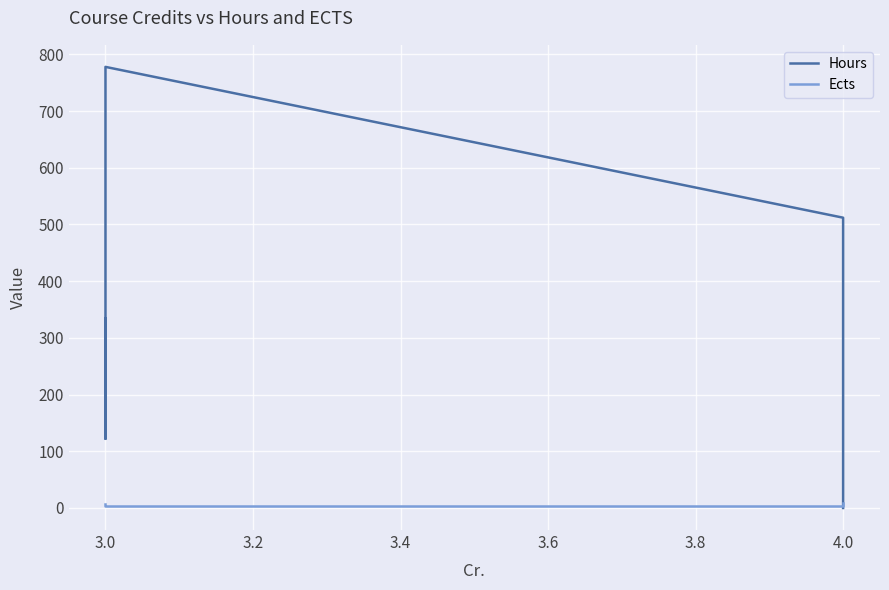

How many values in Hours are above zero?

5